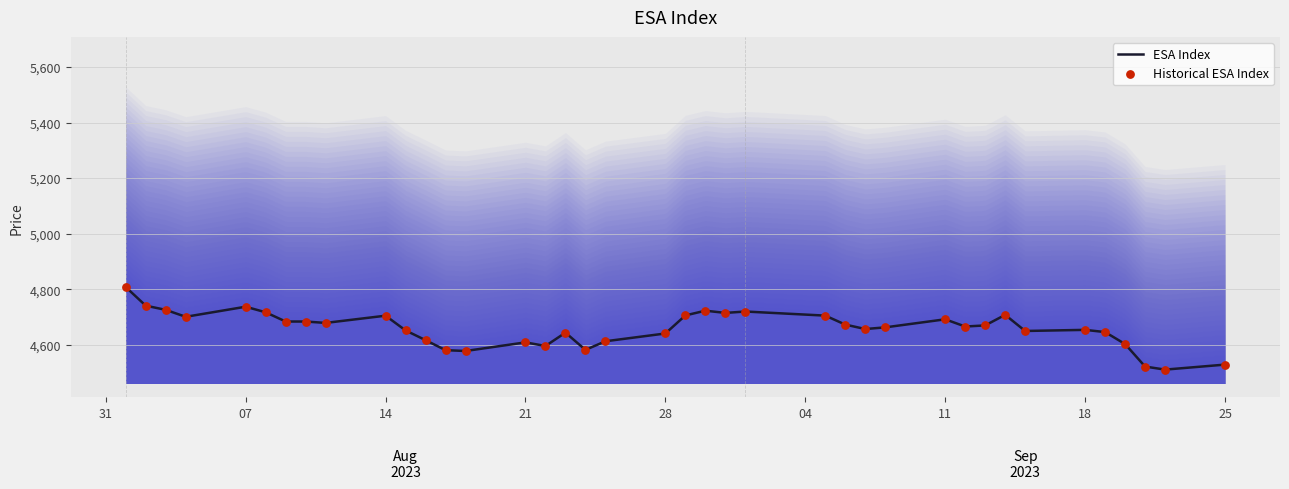

Which series contains the highest Y value?

ESA Index